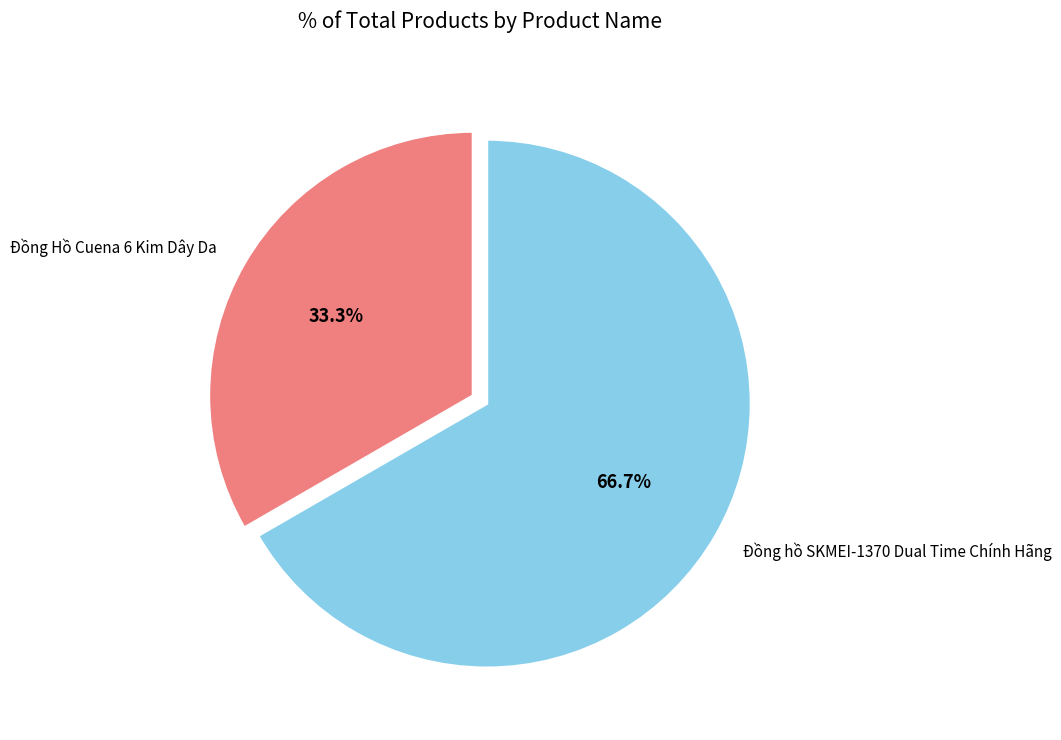

The Đồng hồ SKMEI-1370 Dual Time Chính Hãng slice represents 53% of the pie. True or false?

False